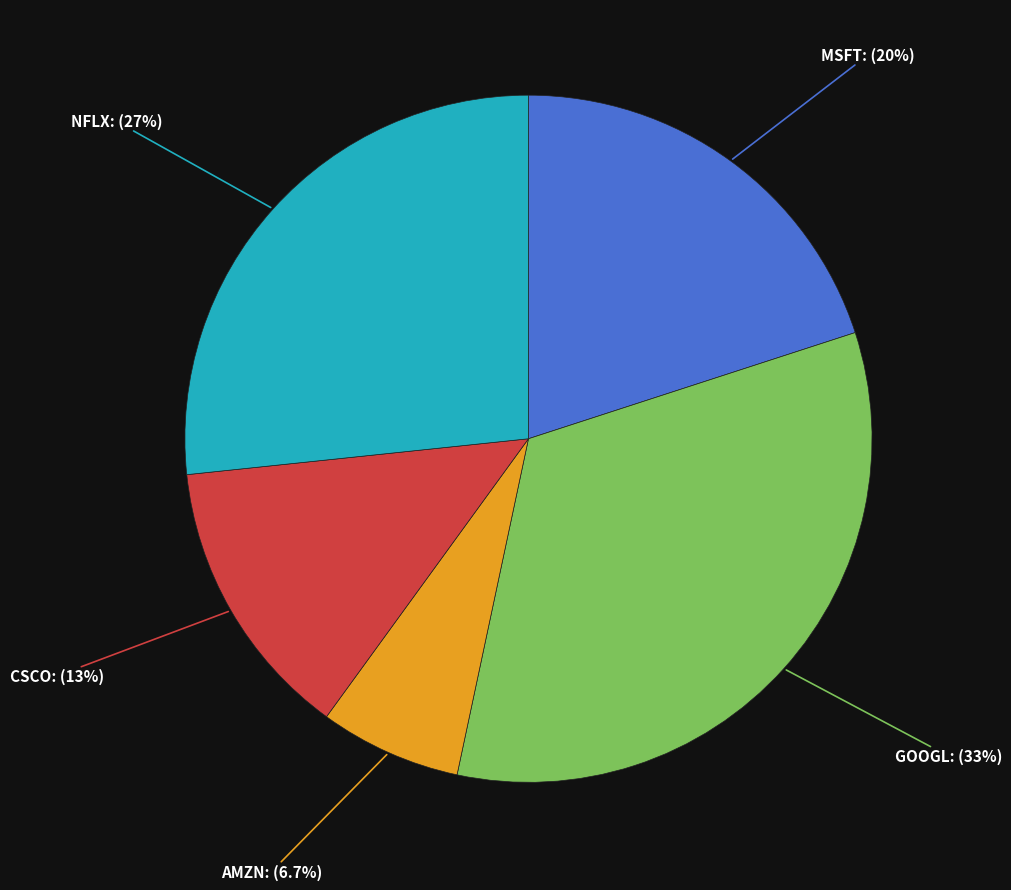

Which category has the smallest portion of the pie?

AMZN